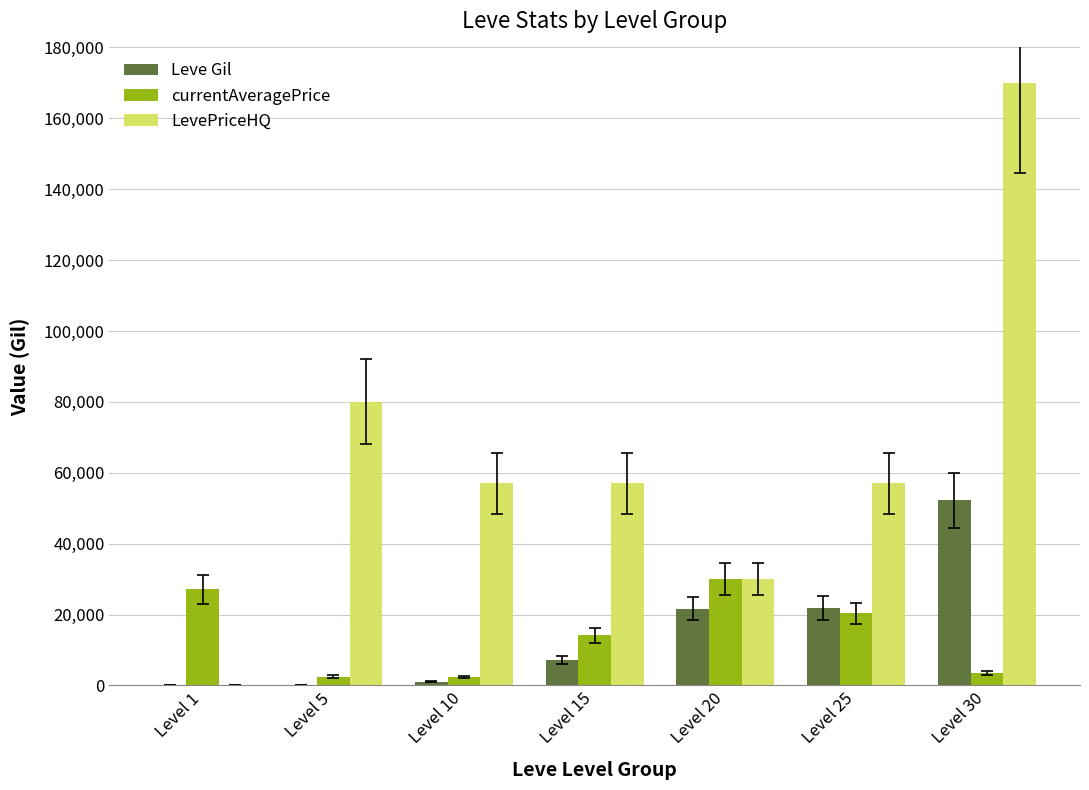

Which category has the highest value across all series?

Level 30